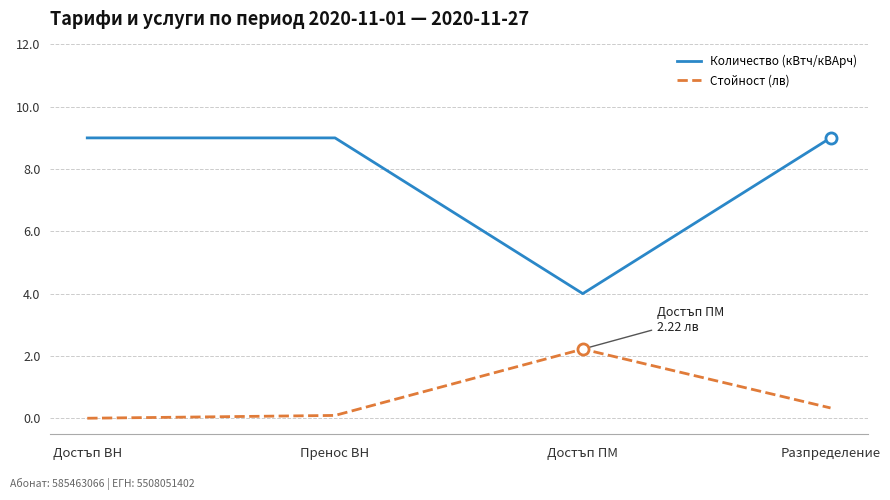

How many lines are shown in the chart?

2